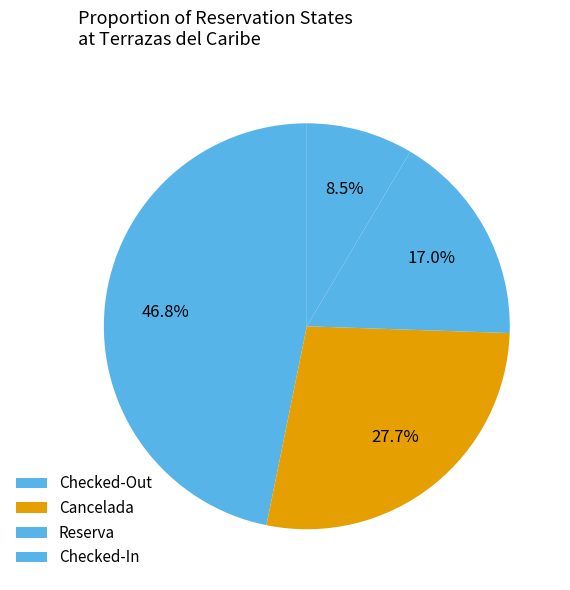

To the nearest percent, what portion does Checked-Out represent?

47%